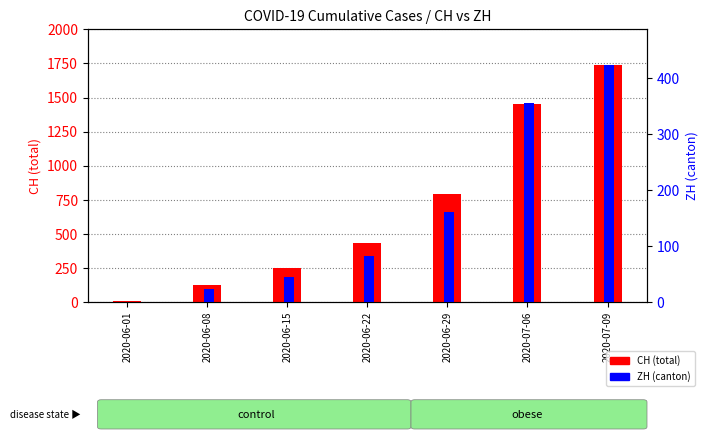

The ZH (canton) series shows 75 at 2020-06-15. True or false?

False